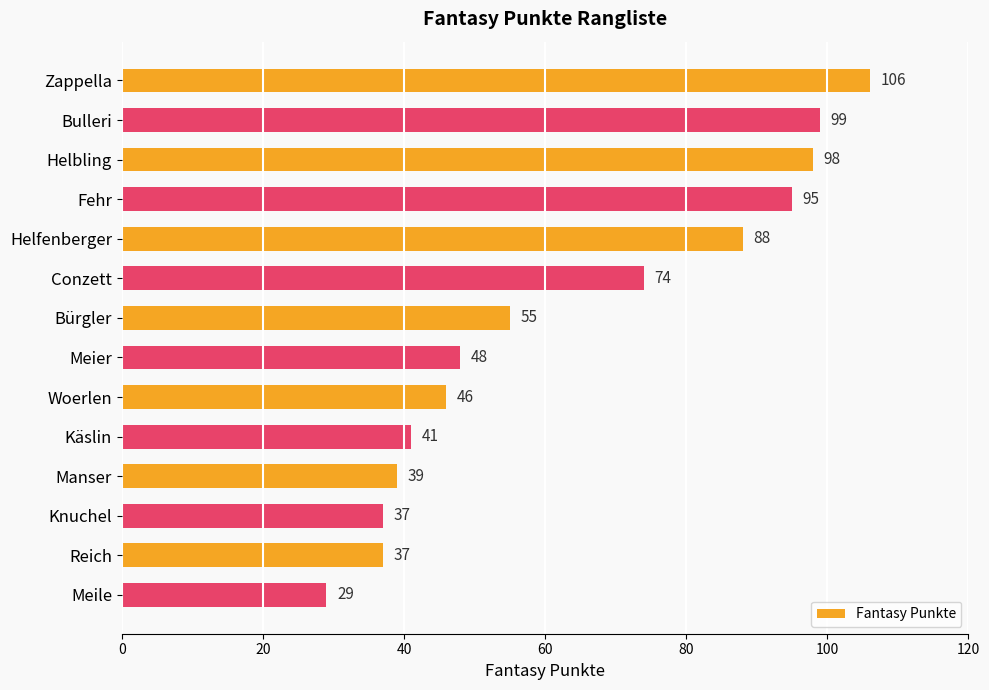

Between Woerlen and Manser, which is larger?

Woerlen